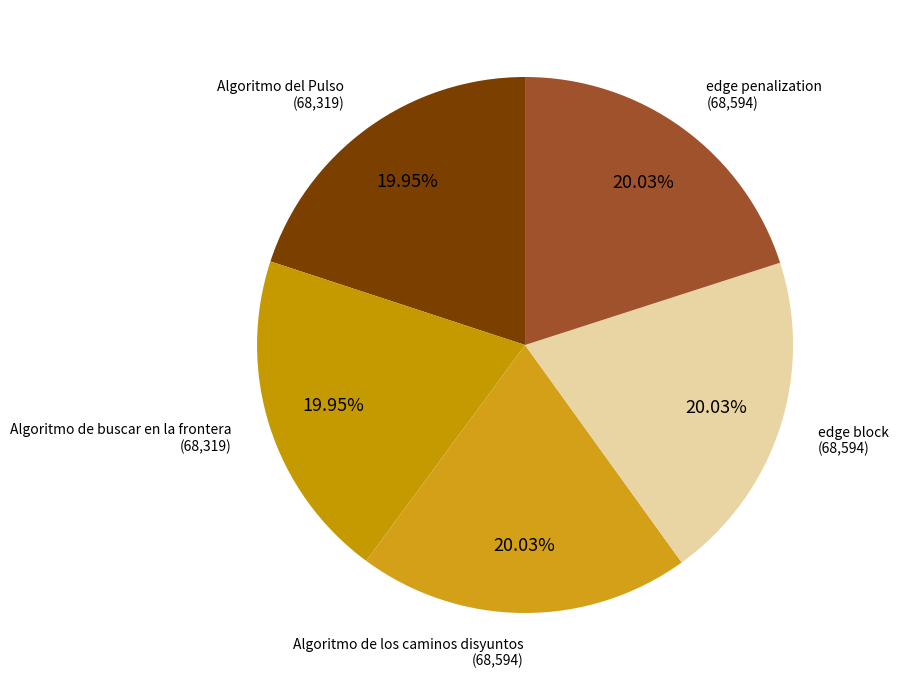

True or false: Algoritmo de los caminos disyuntos accounts for 20% of the total.

True